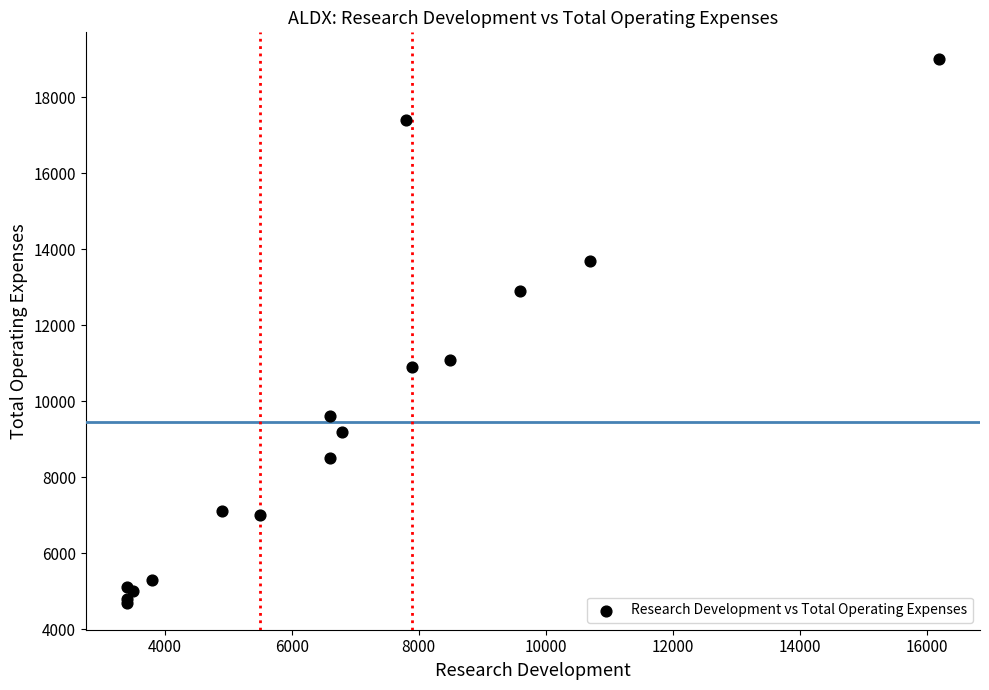

What Y value in the scatter plot is closest to 11850?

11100